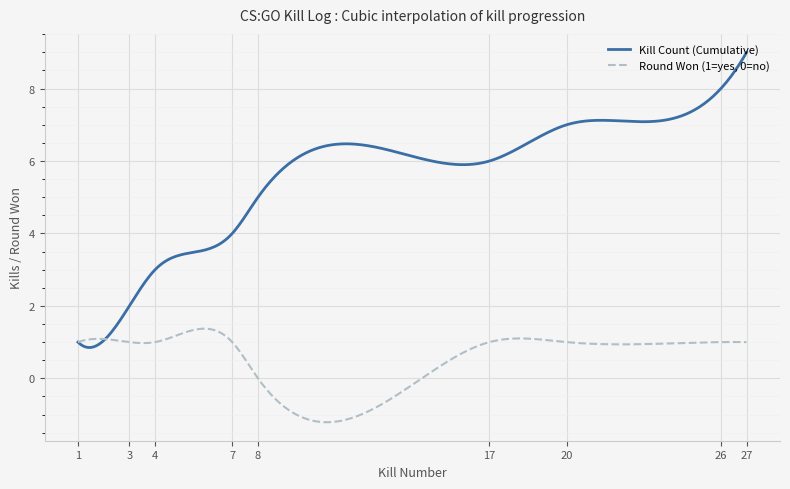

Which series has the largest total across all categories?

Kill Count (Cumulative)